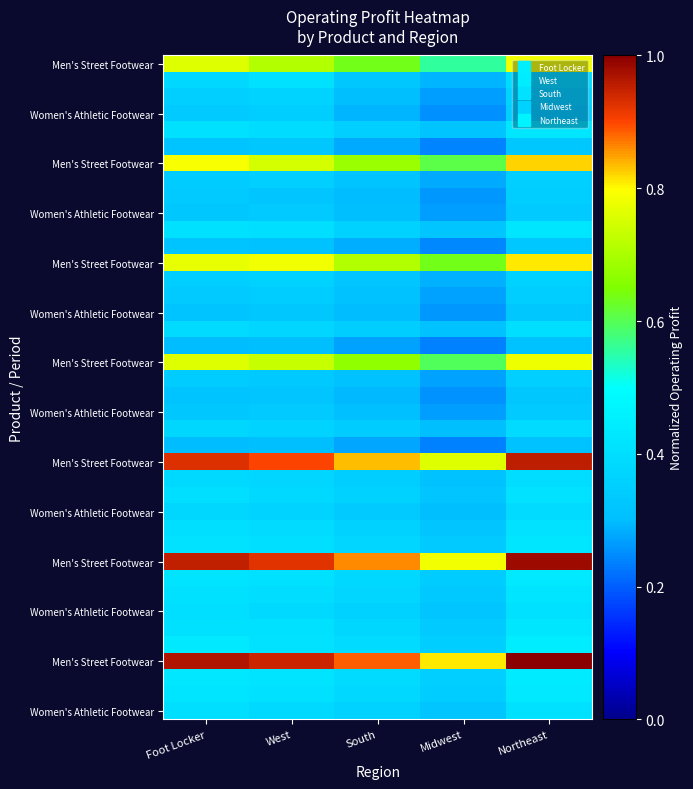

Between West and Midwest, which is larger?

West